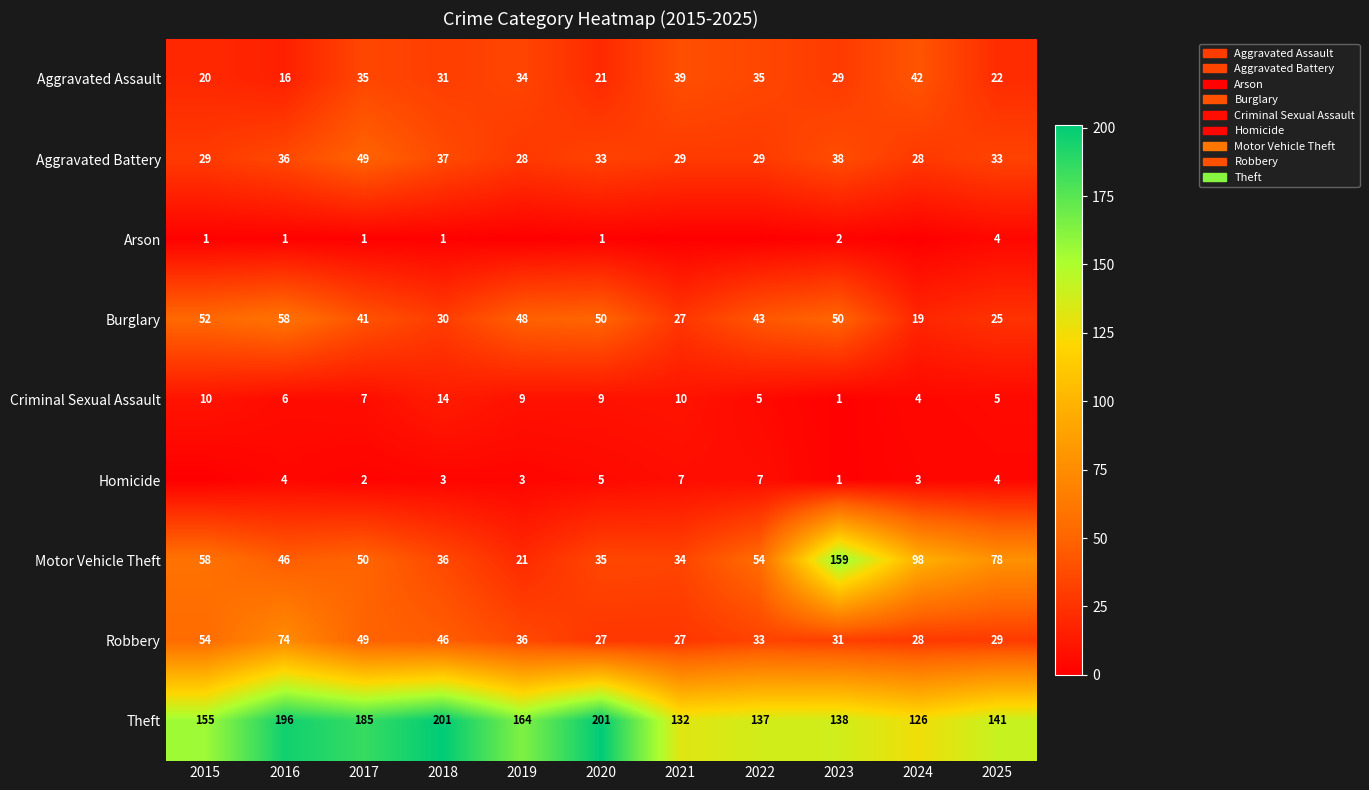

How many data points does each series have?

11